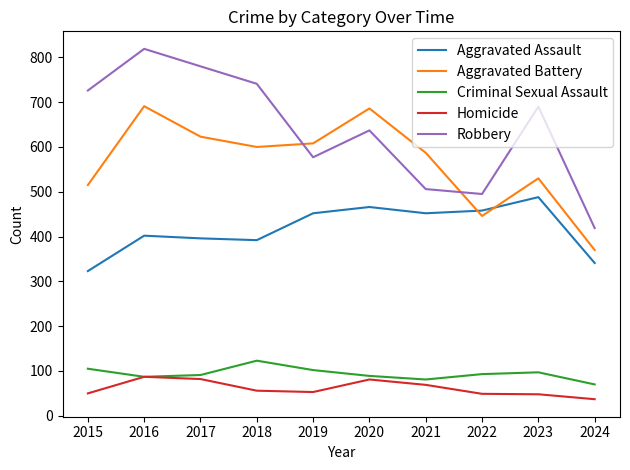

Is it true that Robbery equals 741 at 2018?

True